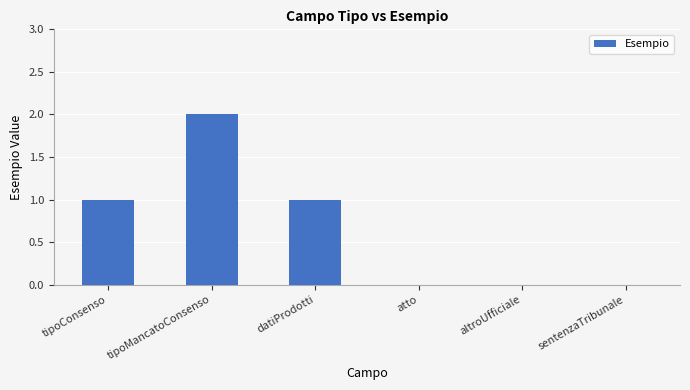

Reading left to right, what are all the values shown in this chart?

1	2	1	0	0	0